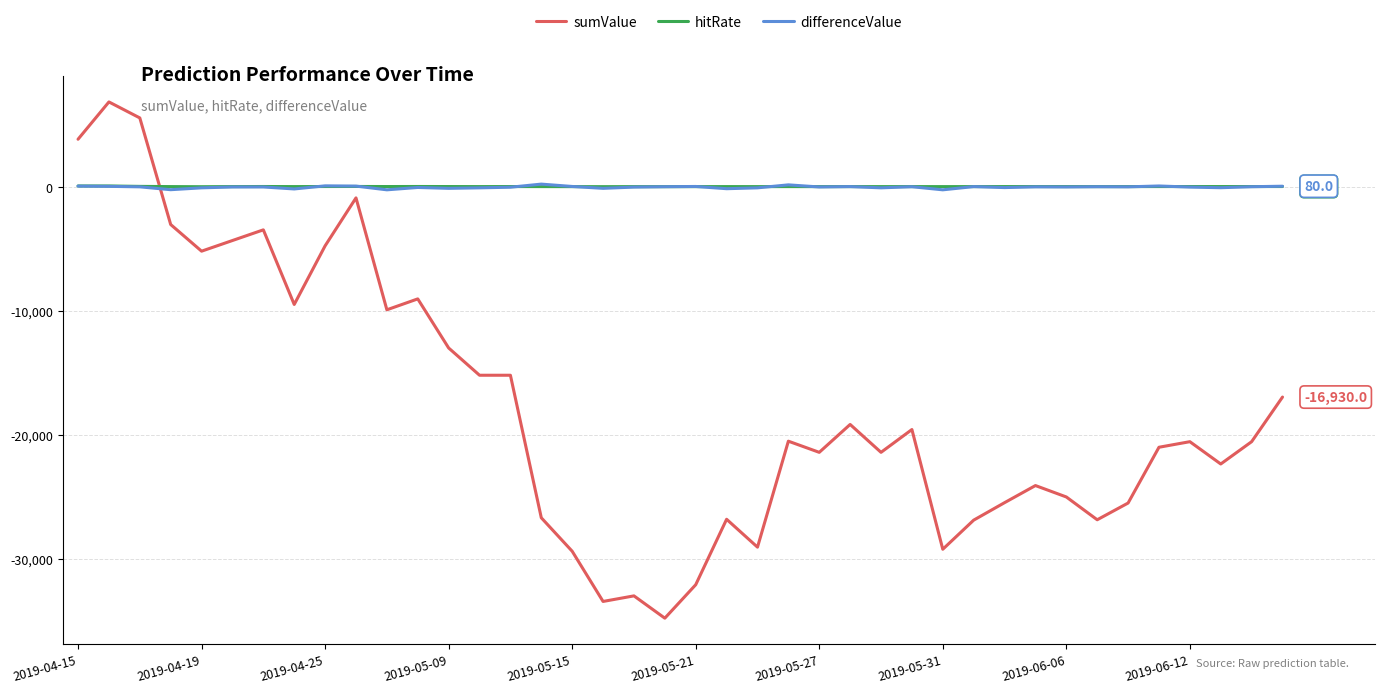

What is the minimum value shown in the chart?

-34770.0